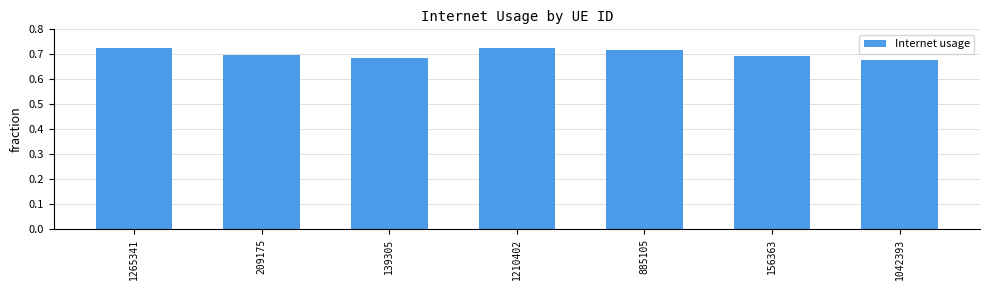

The chart shows a value of 0.7 at 1210402. True or false?

True